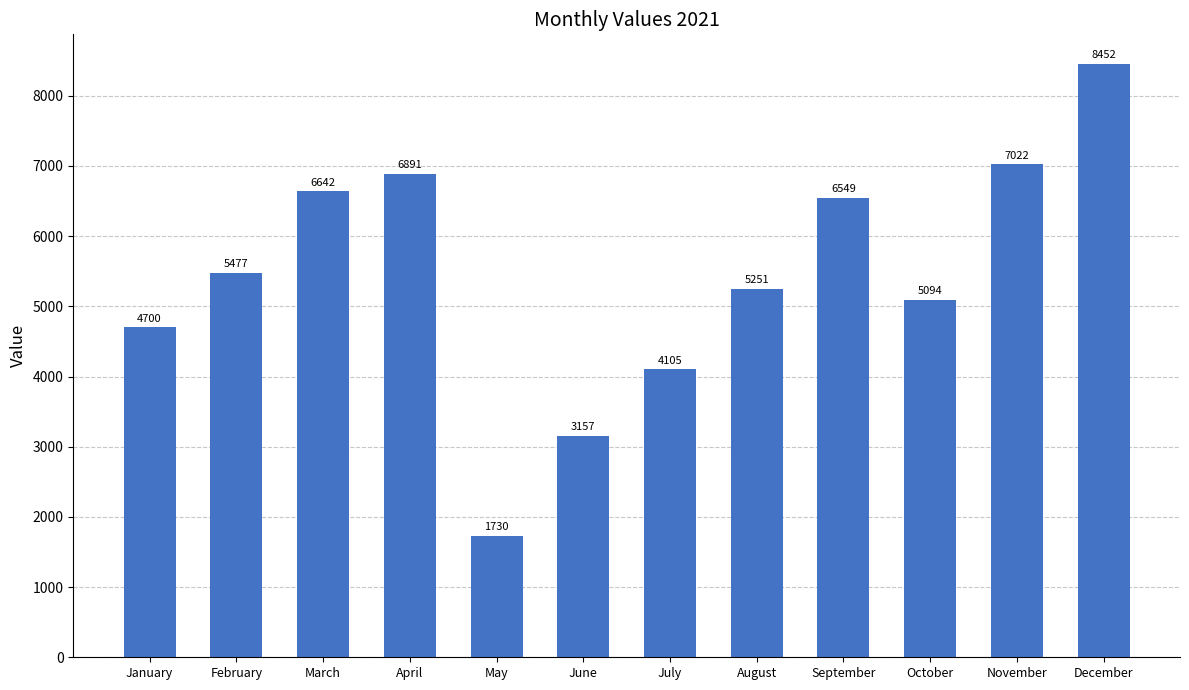

Which label corresponds to the largest value in the chart?

December